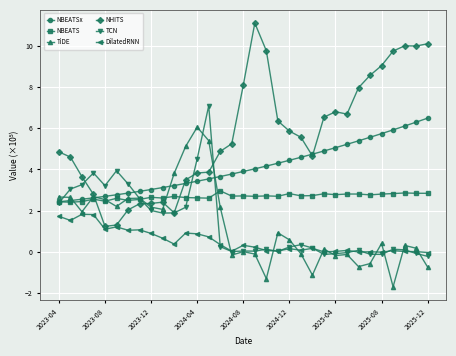

True or false: NBEATS and DilatedRNN intersect in this chart.

False